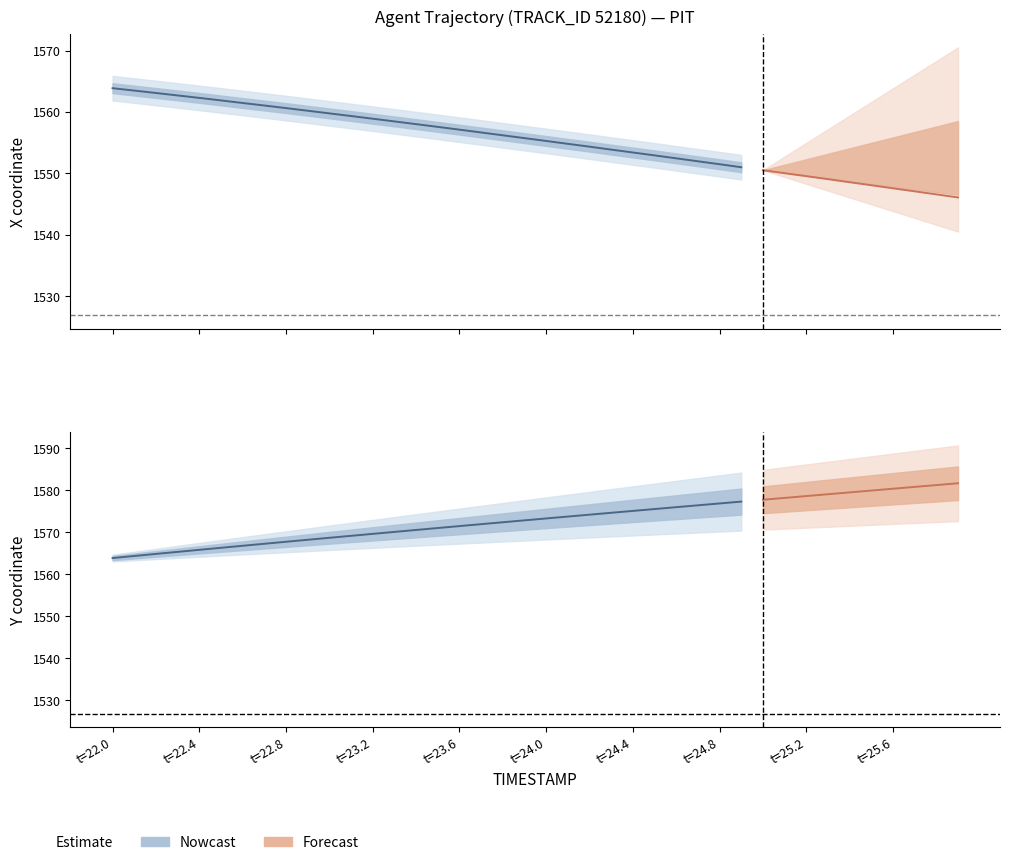

What value does the X series have at 25.1?

1550.0